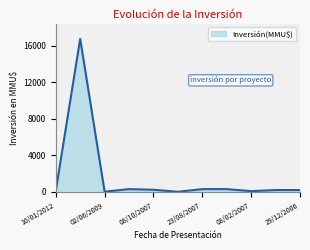

What is the difference between the maximum and minimum values?

16726